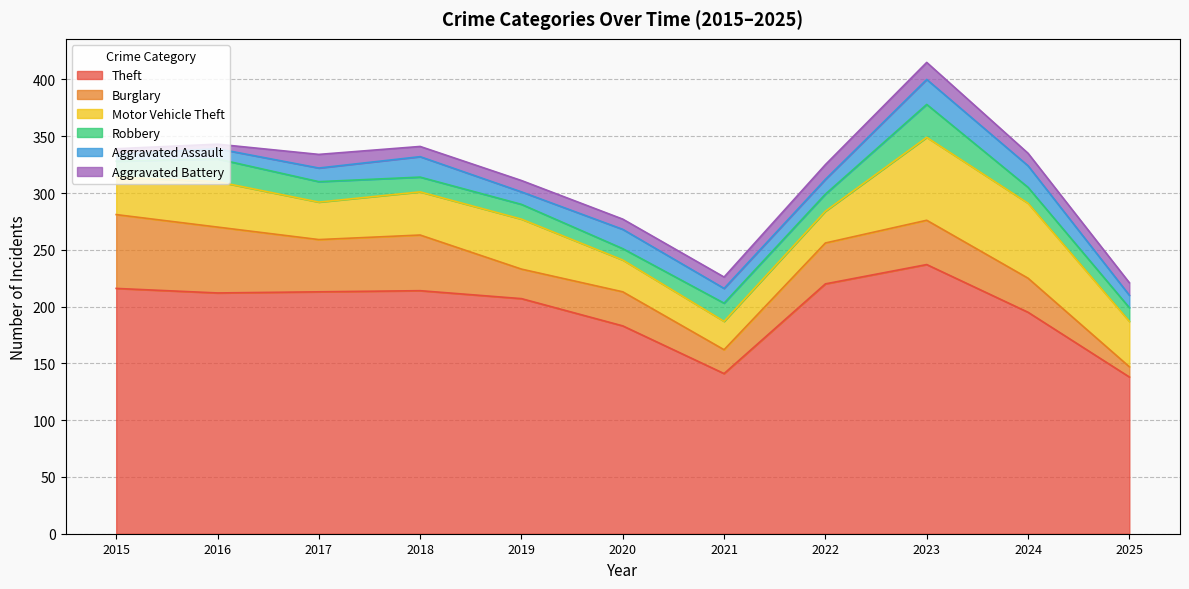

Read the Aggravated Battery value at 2016.

4